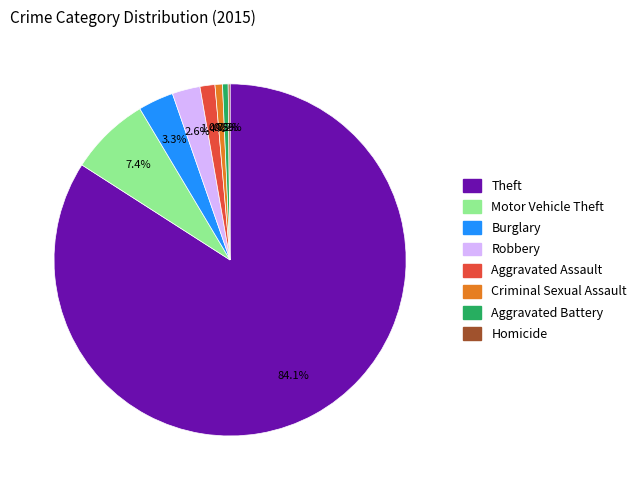

Does any single category account for the majority?

Yes